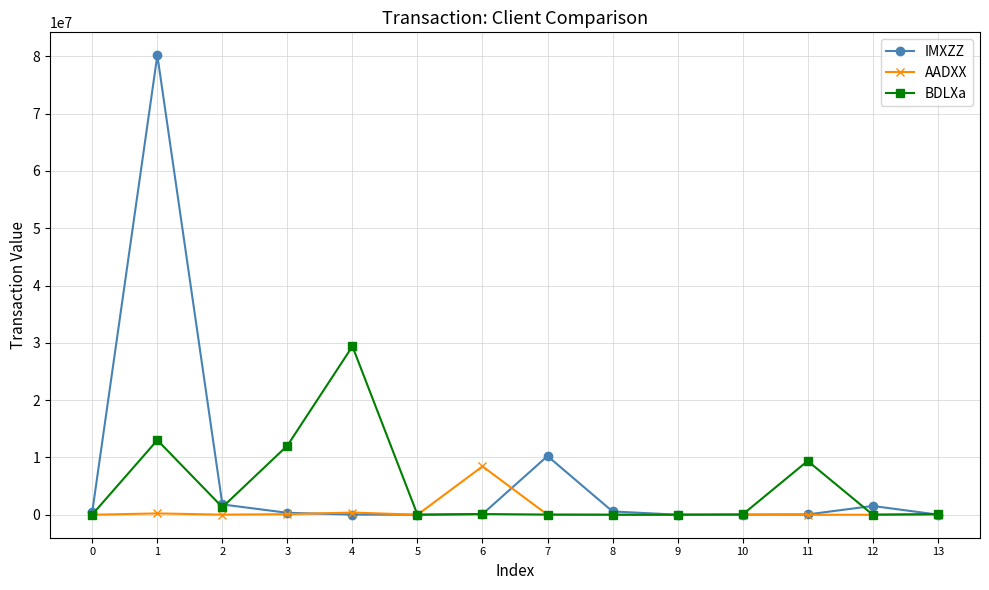

What is the sum of the AADXX values at 0 and 11?

2653.3